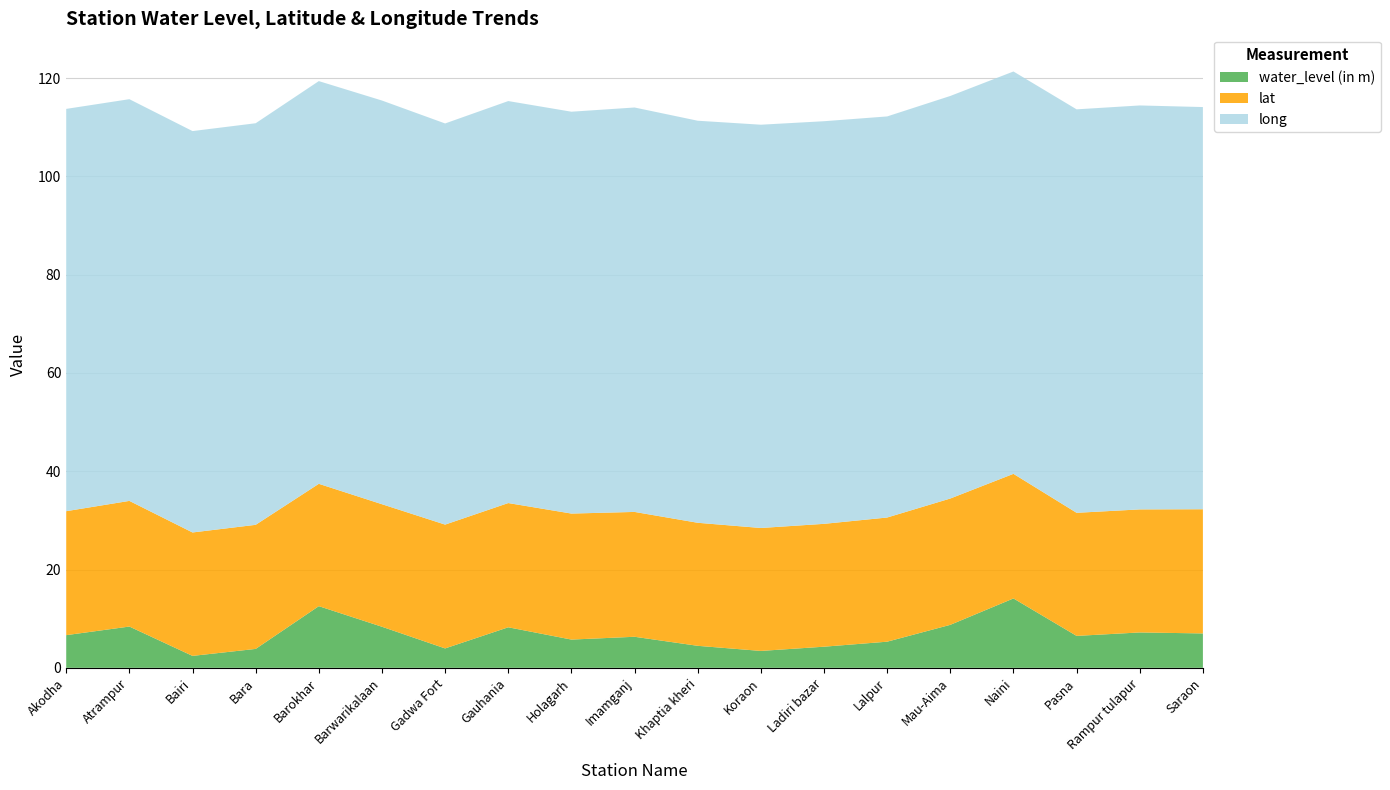

Reading left to right, transcribe all the data shown in this chart.

water_level (in m): 6.7	8.4	2.4	3.9	12.6	8.4	4.0	8.2	5.8	6.3	4.5	3.4	4.3	5.3	8.8	14.1	6.5	7.2	7.0
lat: 25.2	25.6	25.1	25.2	24.9	24.9	25.2	25.3	25.6	25.4	25.0	25.0	25.0	25.3	25.7	25.4	25.0	25.0	25.3
long: 81.9	81.7	81.7	81.7	81.9	82.1	81.6	81.8	81.8	82.3	81.8	82.1	81.9	81.6	81.9	81.9	82.1	82.2	81.8